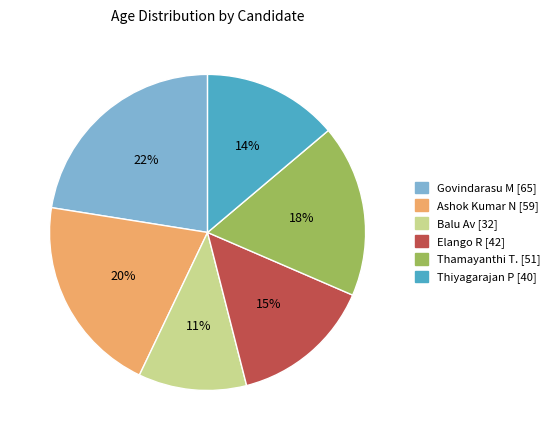

Combined, do Thamayanthi T. and Ashok Kumar N account for over 50%?

No